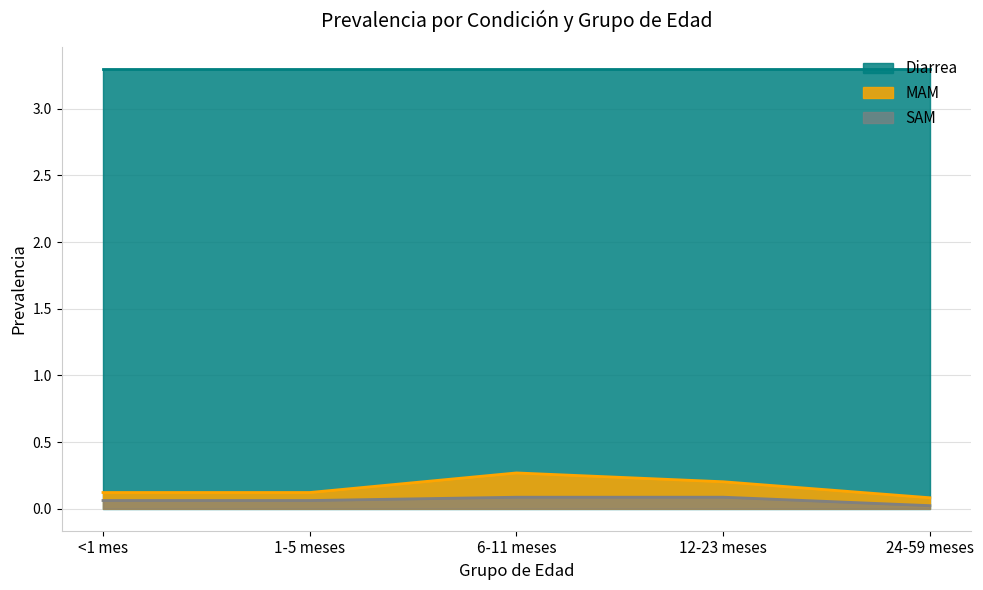

What position from the left is <1 mes?

1